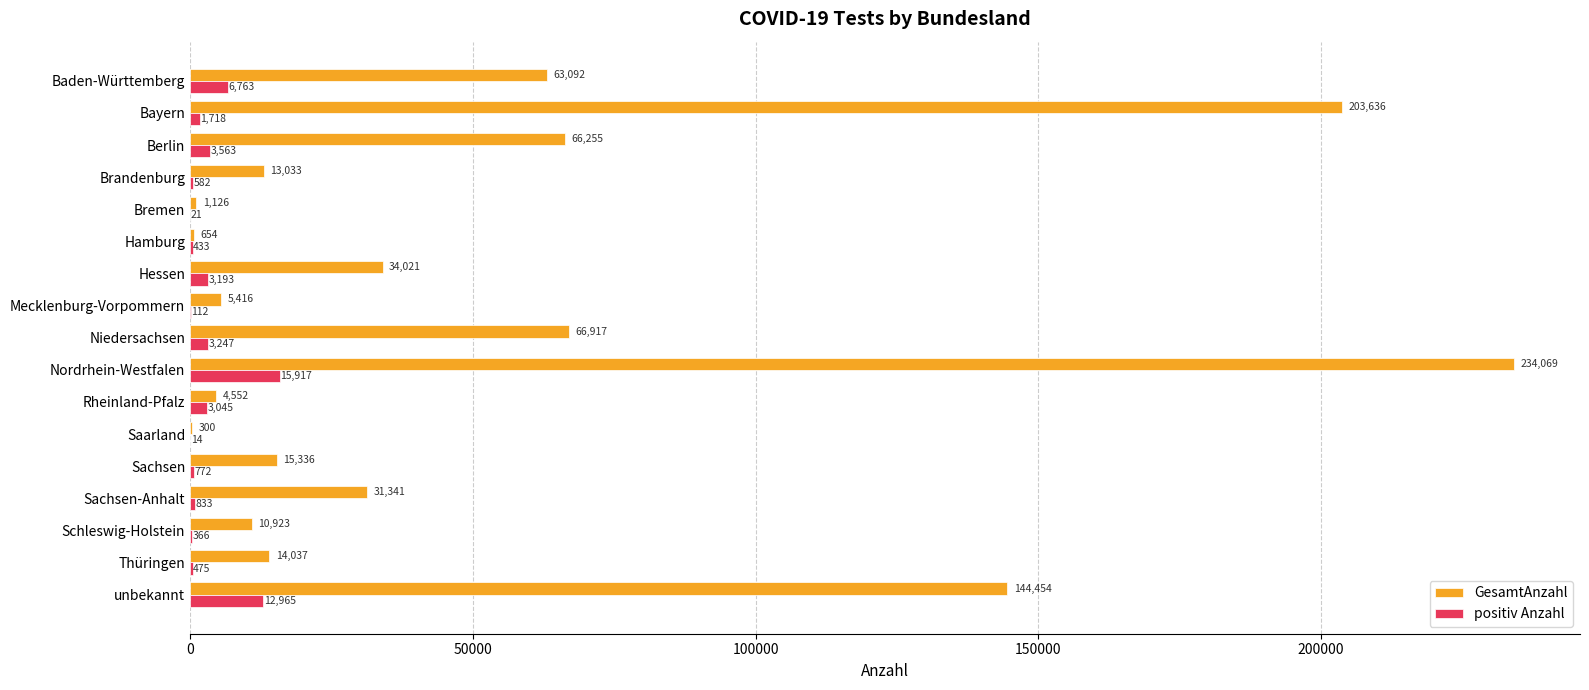

The GesamtAnzahl series shows 15336 at Sachsen. True or false?

True